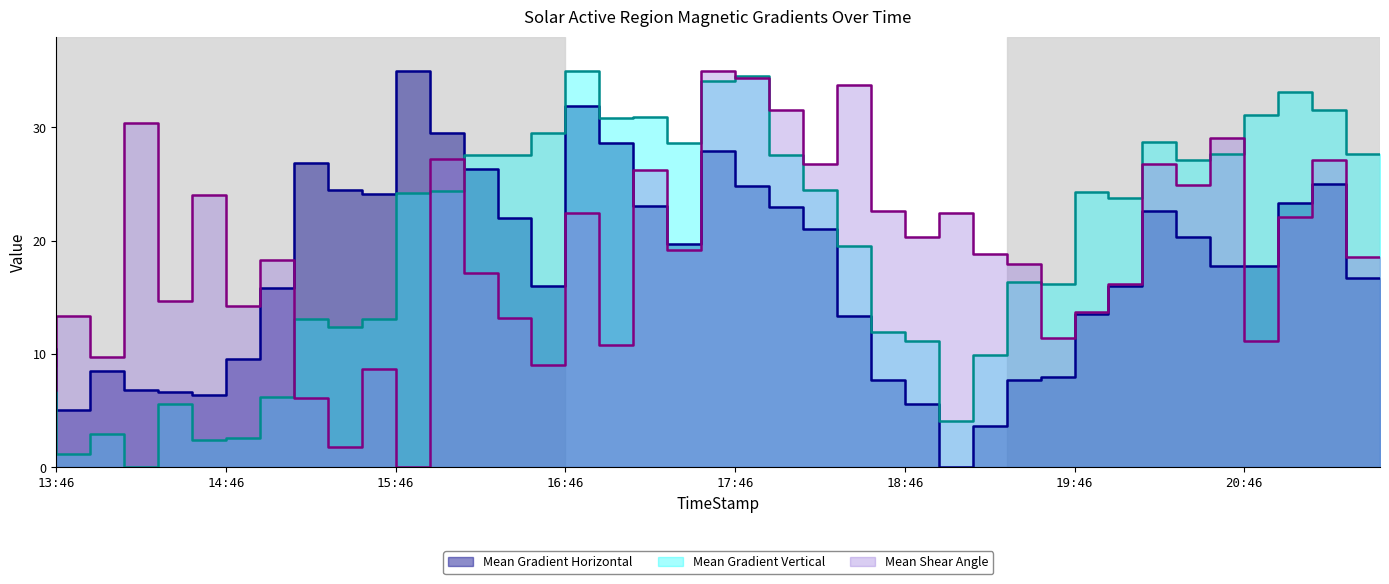

Which series has the largest range (max minus min)?

Mean Gradient Horizontal